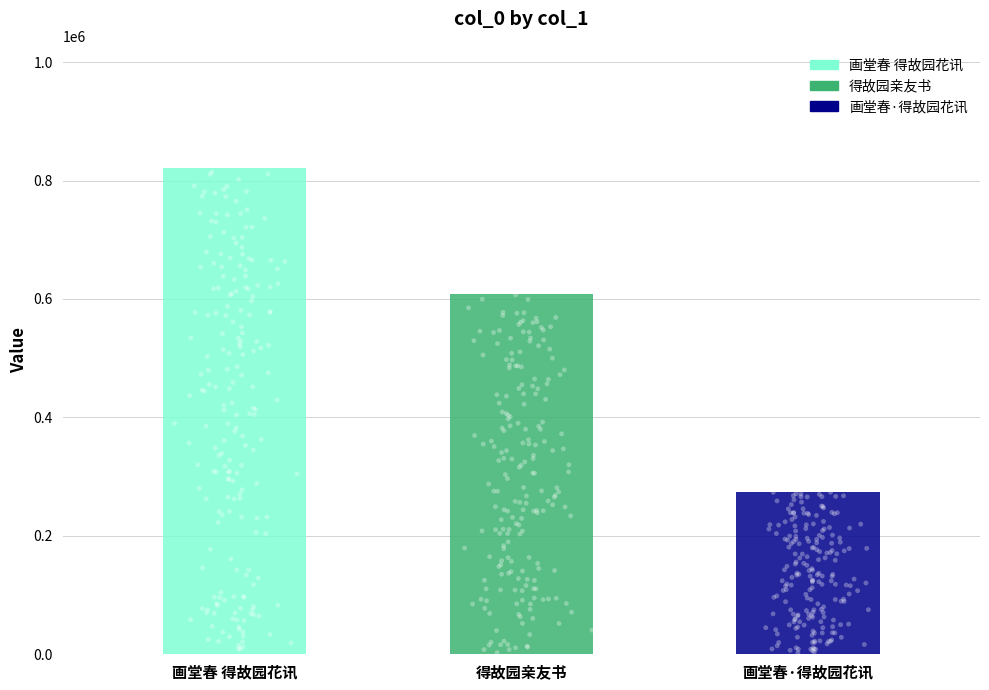

Approximately how many times larger is the value at 画堂春 得故园花讯 compared to 画堂春·得故园花讯?

3.0